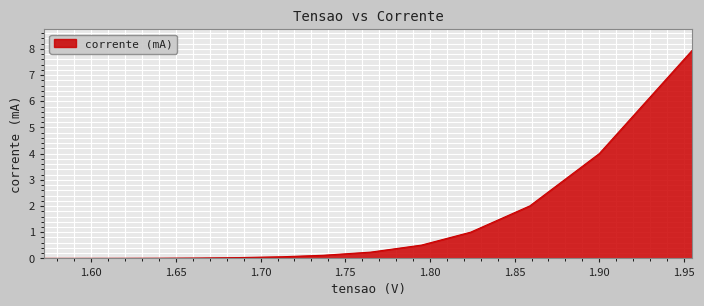

What is the greatest value displayed?

8.0